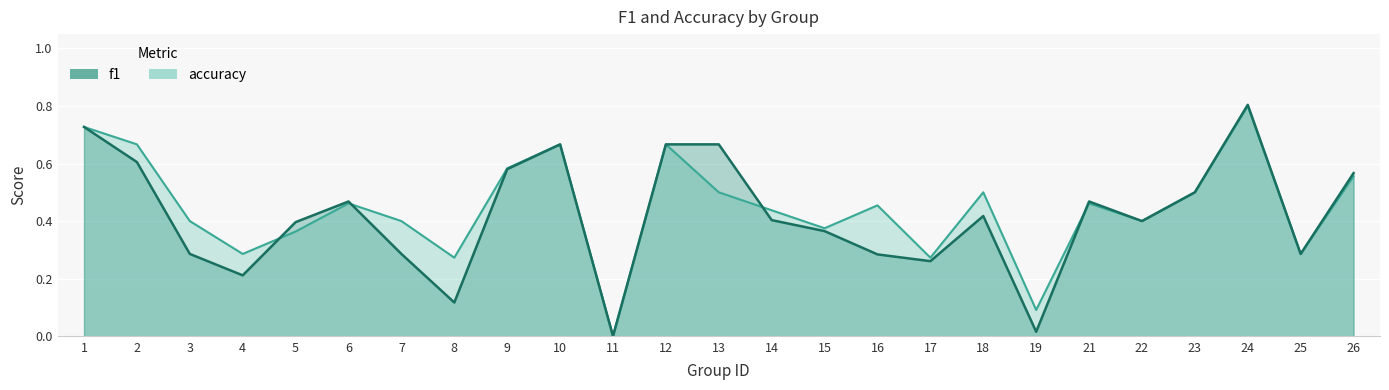

In f1, how many points are lower than both neighbors (excluding endpoints)?

7